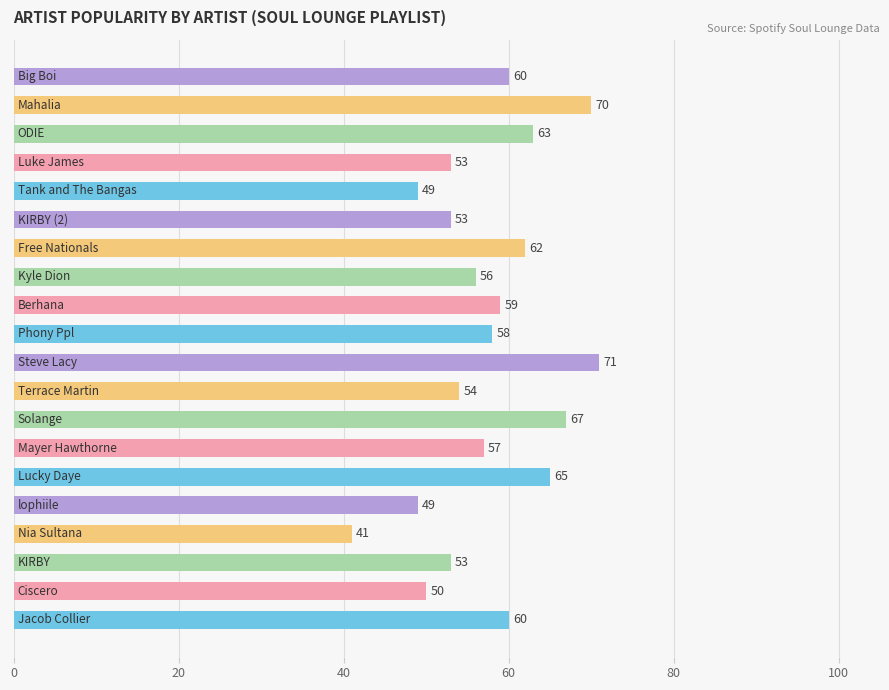

What is the smallest value displayed?

41